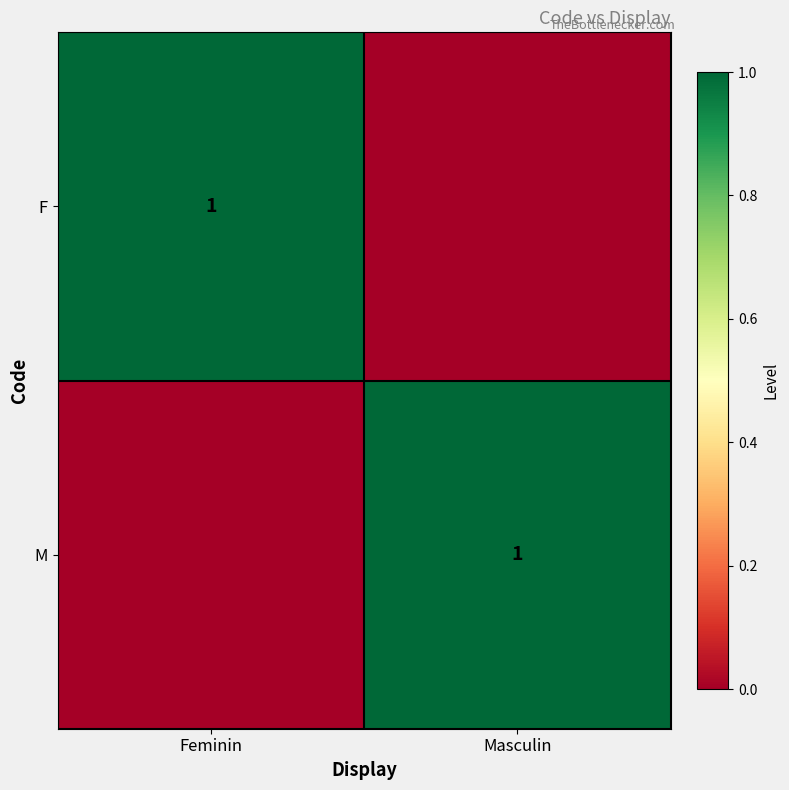

The F series shows 1 at Feminin. True or false?

True